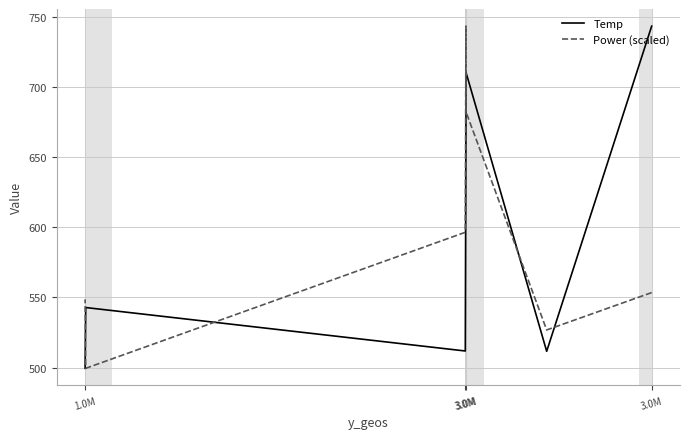

True or false: Power (scaled) and Temp intersect in this chart.

True